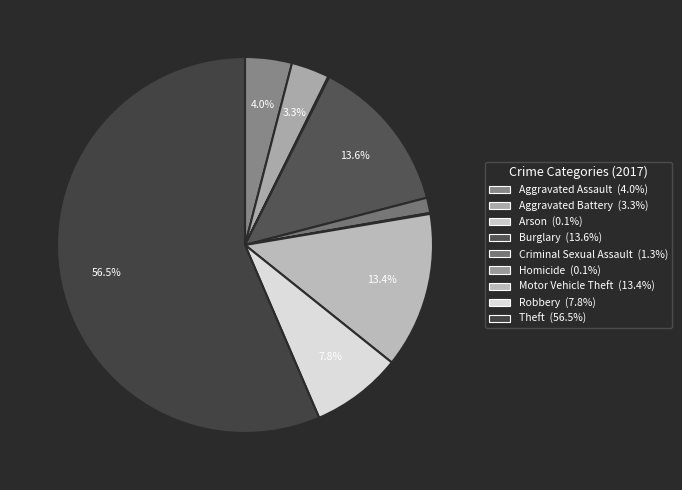

Rank the categories by value from lowest to highest.

Arson, Homicide, Criminal Sexual Assault, Aggravated Battery, Aggravated Assault, Robbery, Motor Vehicle Theft, Burglary, Theft